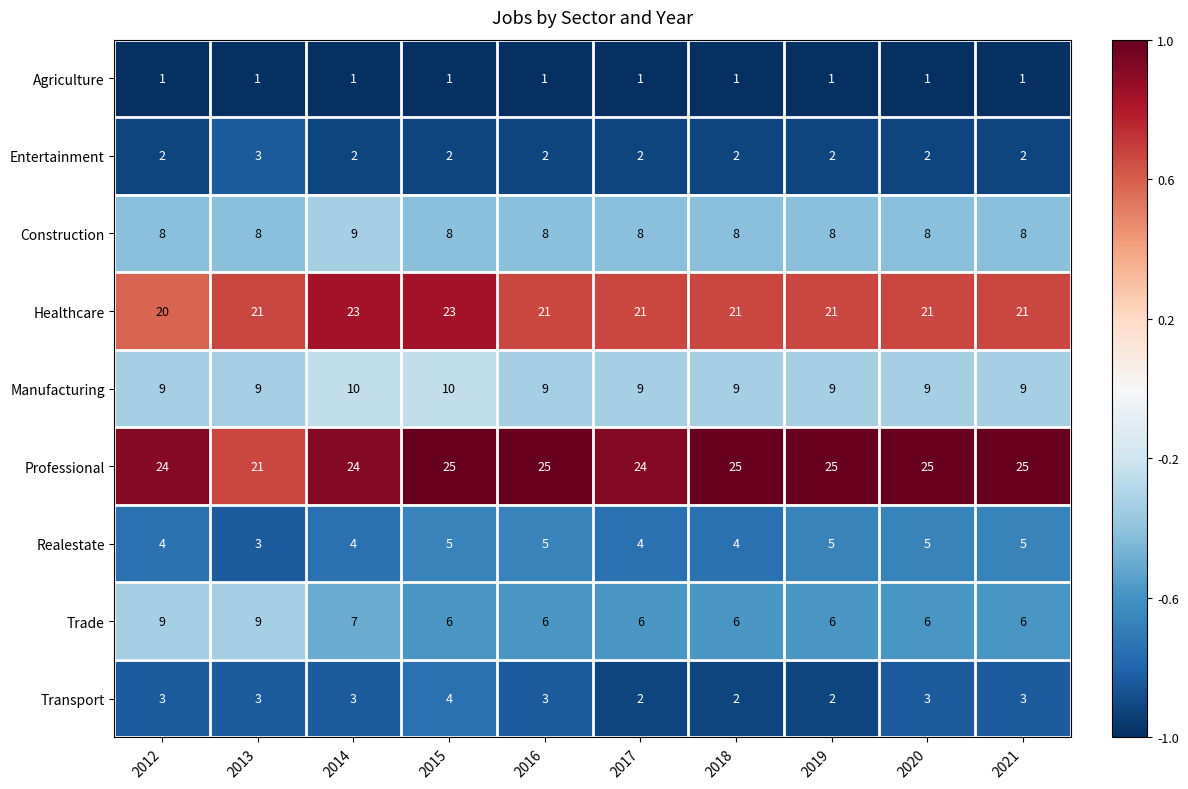

Rank the series at 2015 from lowest to highest value.

Agriculture, Entertainment, Transport, Realestate, Trade, Construction, Manufacturing, Healthcare, Professional